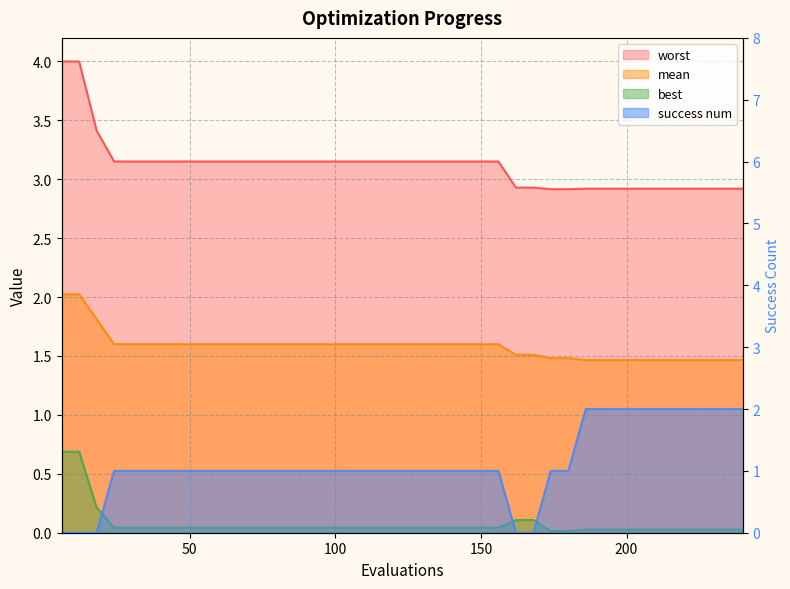

Reading right to left, what are all the values shown in this chart?

mean: 1.5	1.5	1.5	1.5	1.5	1.5	1.5	1.5	1.5	1.5	1.5	1.5	1.5	1.5	1.6	1.6	1.6	1.6	1.6	1.6	1.6	1.6	1.6	1.6	1.6	1.6	1.6	1.6	1.6	1.6	1.6	1.6	1.6	1.6	1.6	1.6	1.6	1.8	2.0	2.0
best: 0.0	0.0	0.0	0.0	0.0	0.0	0.0	0.0	0.0	0.0	0.0	0.0	0.1	0.1	0.0	0.0	0.0	0.0	0.0	0.0	0.0	0.0	0.0	0.0	0.0	0.0	0.0	0.0	0.0	0.0	0.0	0.0	0.0	0.0	0.0	0.0	0.0	0.2	0.7	0.7
worst: 2.9	2.9	2.9	2.9	2.9	2.9	2.9	2.9	2.9	2.9	2.9	2.9	2.9	2.9	3.2	3.2	3.2	3.2	3.2	3.2	3.2	3.2	3.2	3.2	3.2	3.2	3.2	3.2	3.2	3.2	3.2	3.2	3.2	3.2	3.2	3.2	3.2	3.4	4.0	4.0
success num: 2.0	2.0	2.0	2.0	2.0	2.0	2.0	2.0	2.0	2.0	1.0	1.0	0.0	0.0	1.0	1.0	1.0	1.0	1.0	1.0	1.0	1.0	1.0	1.0	1.0	1.0	1.0	1.0	1.0	1.0	1.0	1.0	1.0	1.0	1.0	1.0	1.0	0.0	0.0	0.0